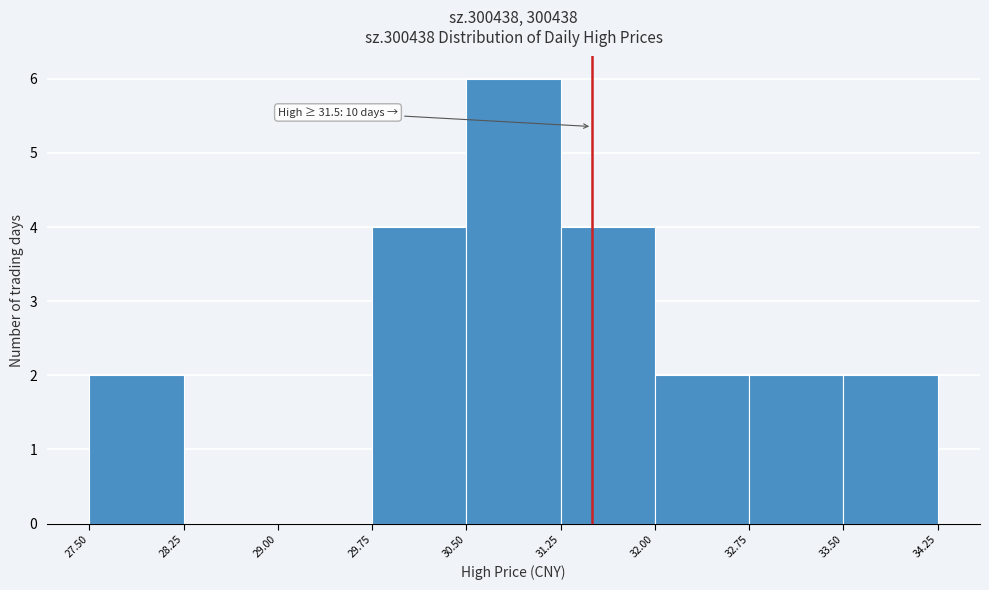

Over which range of the x-axis is the bar tallest?

30.50 to 31.25